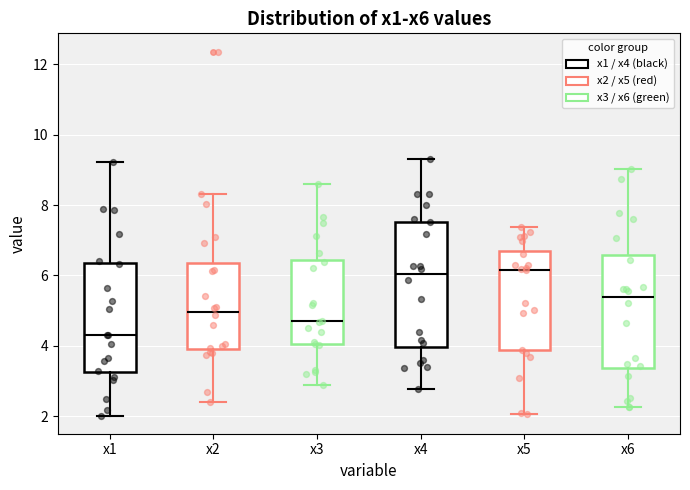

Reading left to right, transcribe this box plot: for each box, give where its median line is, the range the box spans, and where its two whiskers end, as read against the y-axis. The values are not printed on the chart, so give them approximately, as read against the axis.

x1: median 4.4, box 3.2 to 6.4, whiskers 2.0 to 9.2
x2: median 5.0, box 4.0 to 6.4, whiskers 2.4 to 8.4
x3: median 4.6, box 4.0 to 6.4, whiskers 2.8 to 8.6
x4: median 6.0, box 4.0 to 7.6, whiskers 2.8 to 9.2
x5: median 6.2, box 3.8 to 6.8, whiskers 2.0 to 7.4
x6: median 5.4, box 3.4 to 6.6, whiskers 2.2 to 9.0